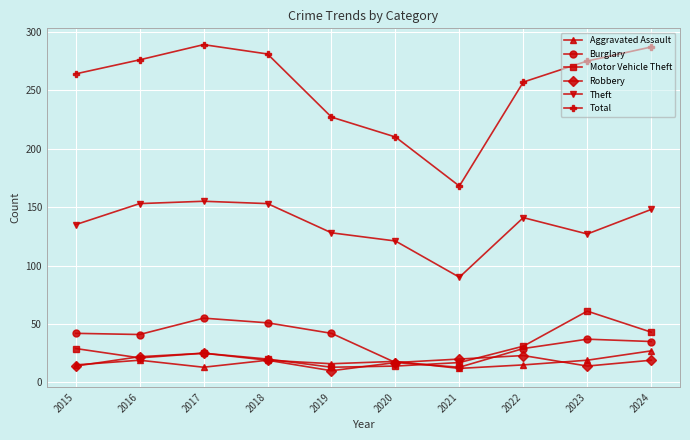

The value of Total at 2020 is 210. True or false?

True